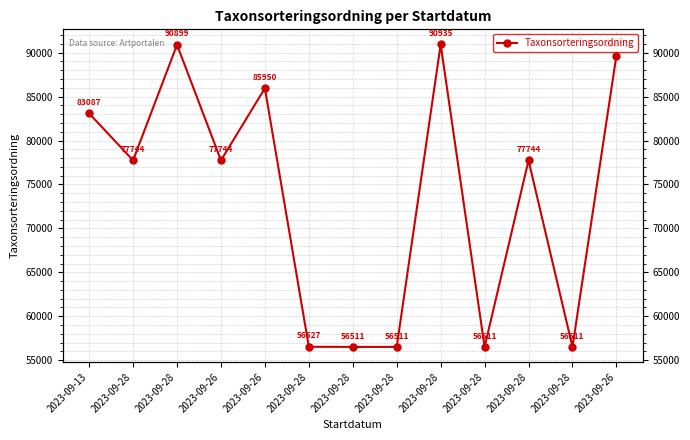

Which category has the highest value across all series?

2023-09-28